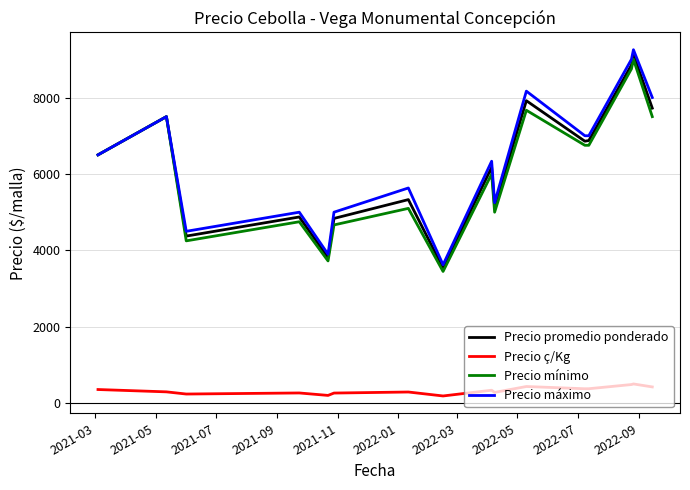

What are all the series names shown in the legend?

Precio promedio ponderado, Precio ç/Kg, Precio mínimo, Precio máximo